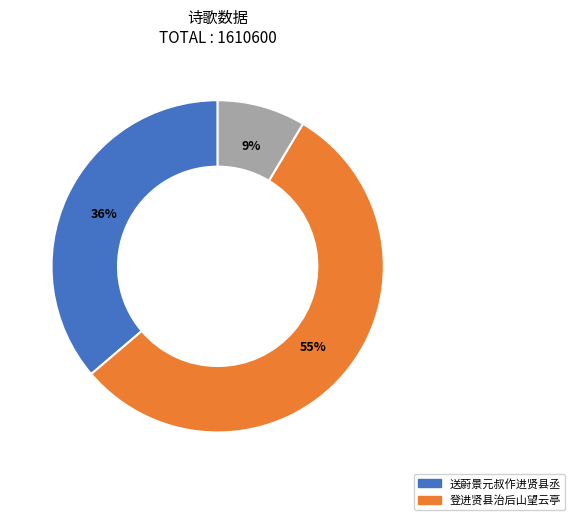

Does any single category account for the majority?

Yes